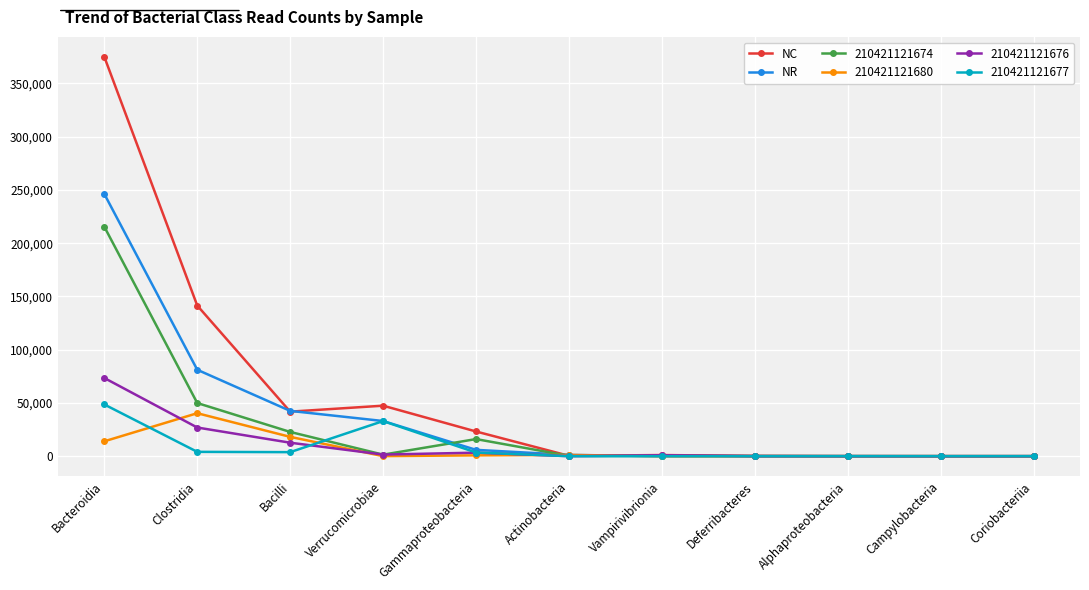

Rank the series by their maximum value, from lowest to highest.

210421121680, 210421121677, 210421121676, 210421121674, NR, NC